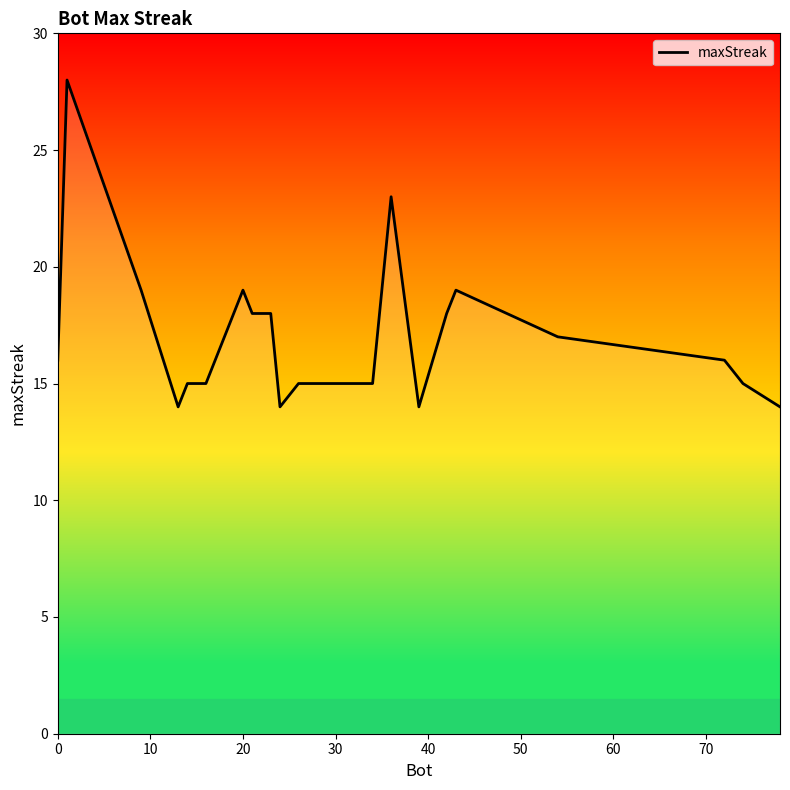

What is the smallest value displayed?

14